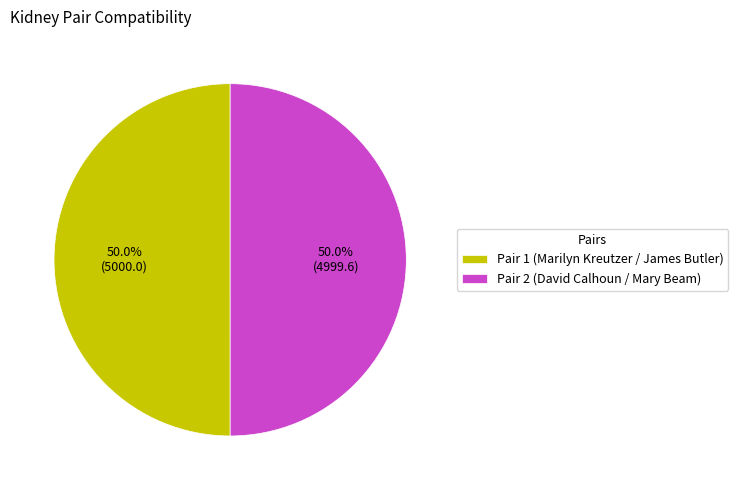

How many slices are in this pie chart?

2